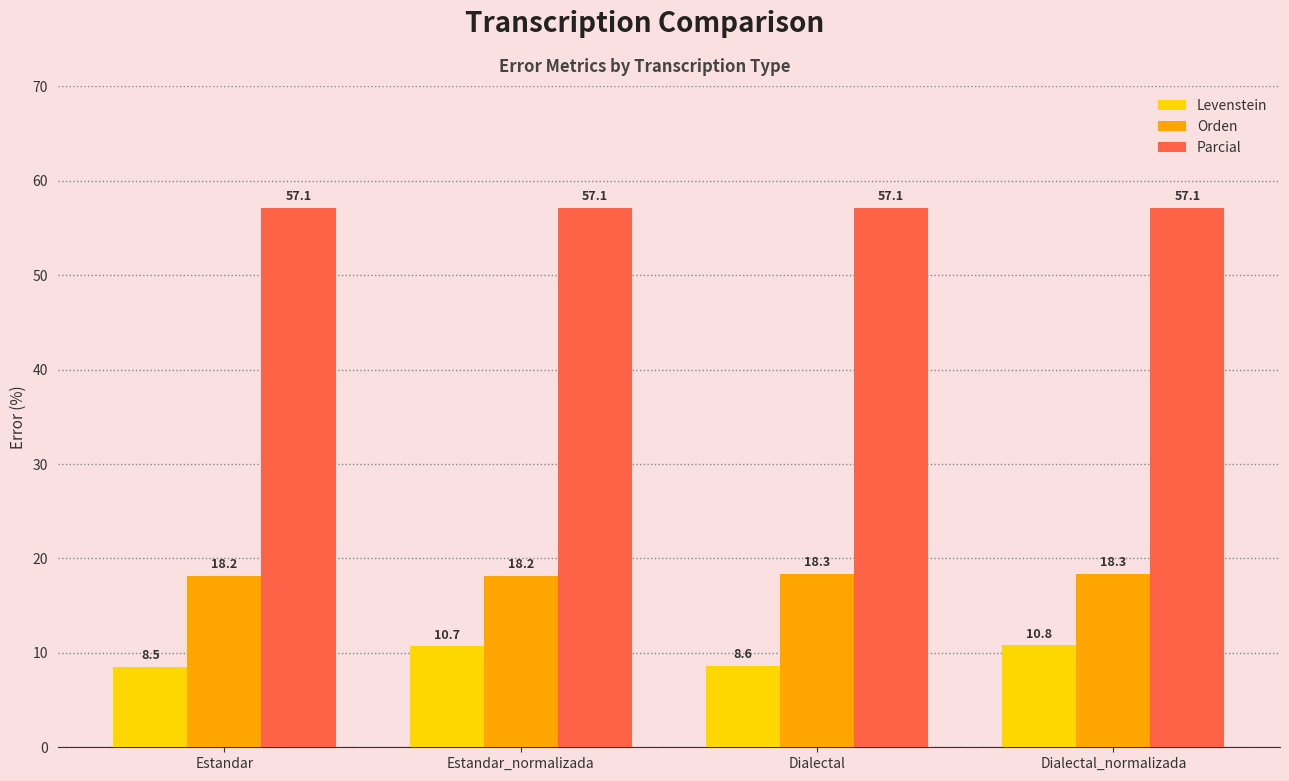

What is the total value across all series at Dialectal?

84.1